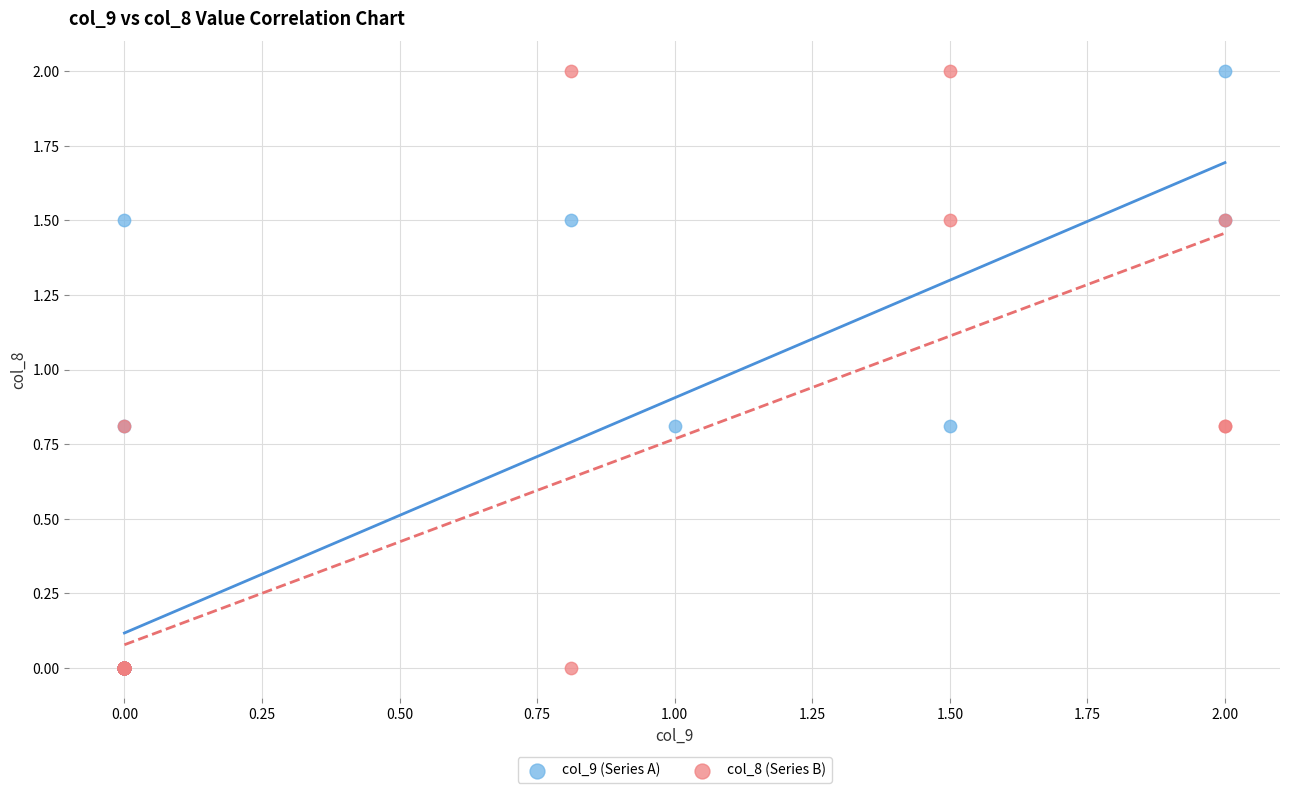

What are all the series names shown in the legend?

col_9 (Series A), col_8 (Series B)